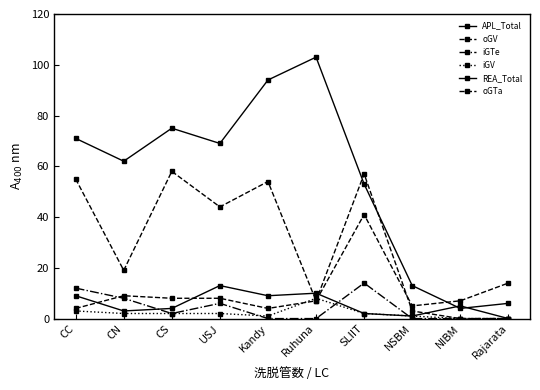

What is the label of the 4th point from the right?

SLIIT